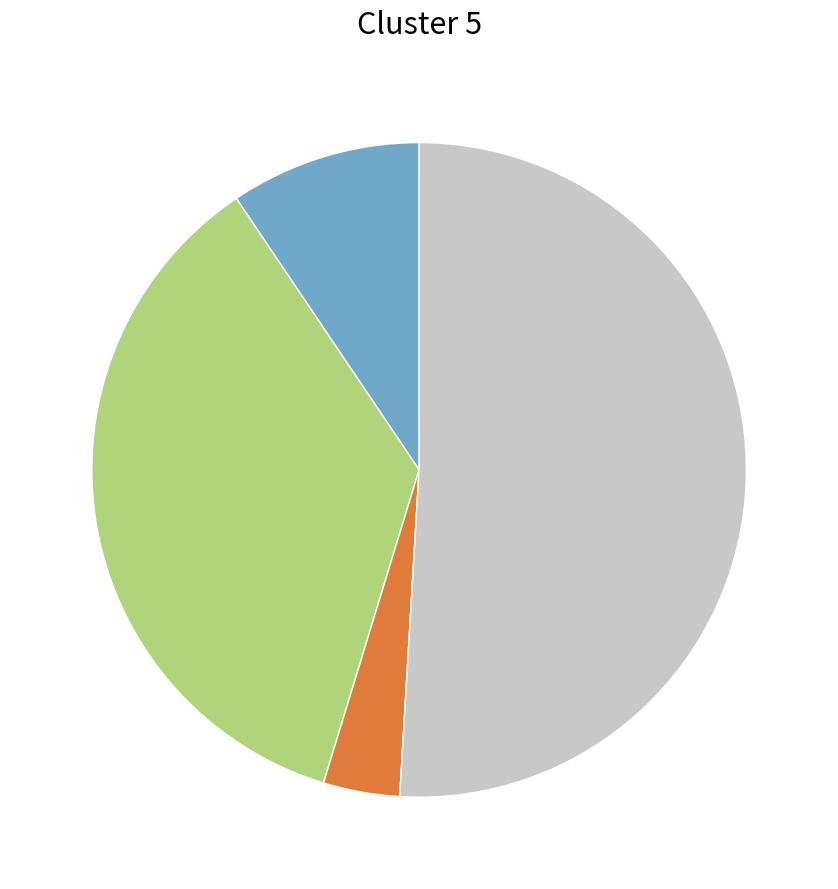

Is there any slice that represents more than half of the pie?

Yes